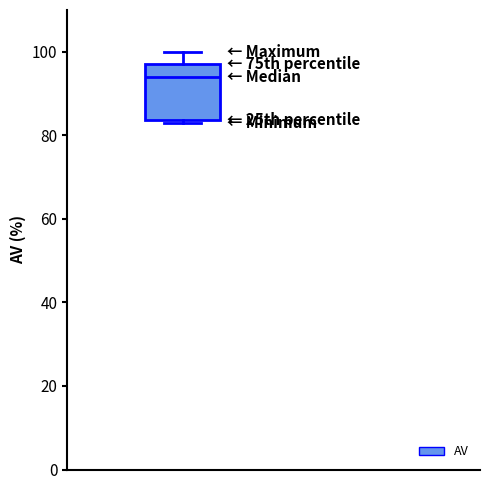

Read this box plot against the y-axis: the position of the median line, the range covered by the box, and the ends of both whiskers. The values are not printed on the chart, so give them approximately, as read against the axis.

median 94, box 84 to 98, whiskers 84 (just below the box's lower edge) to 100